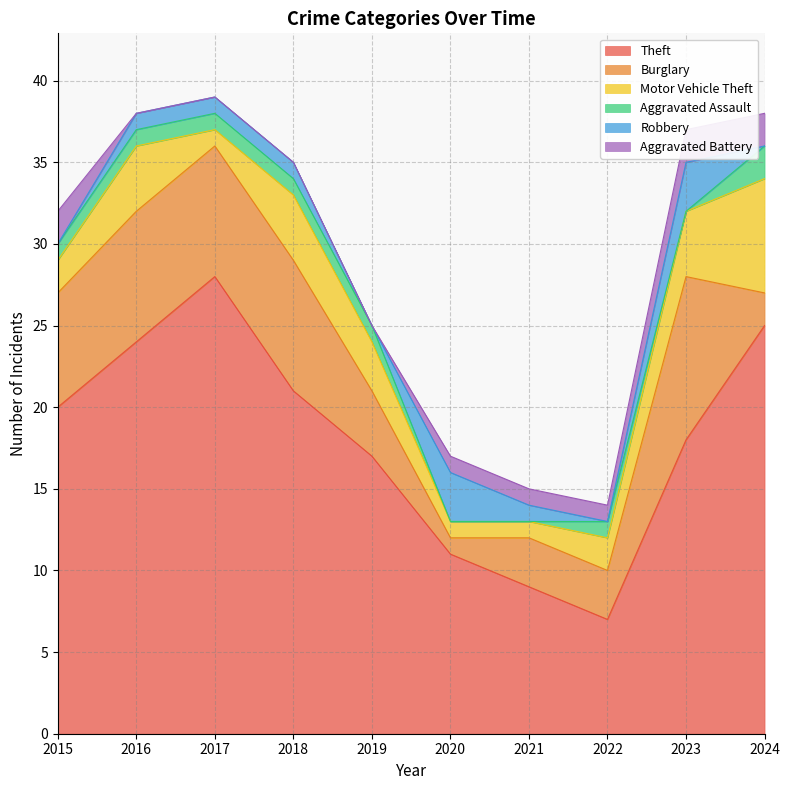

Which series has the largest range (max minus min)?

Theft